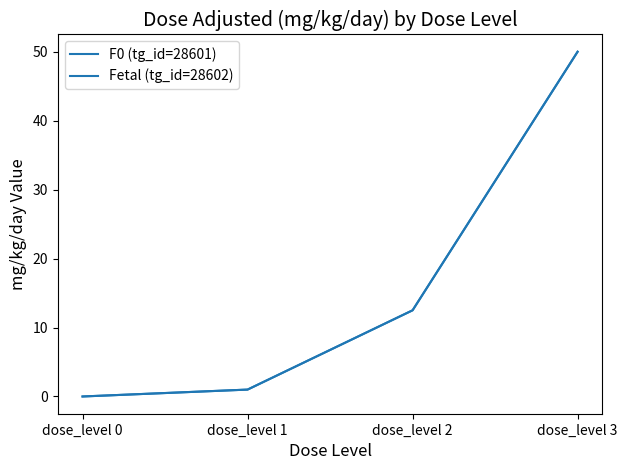

How many lines are shown in the chart?

2